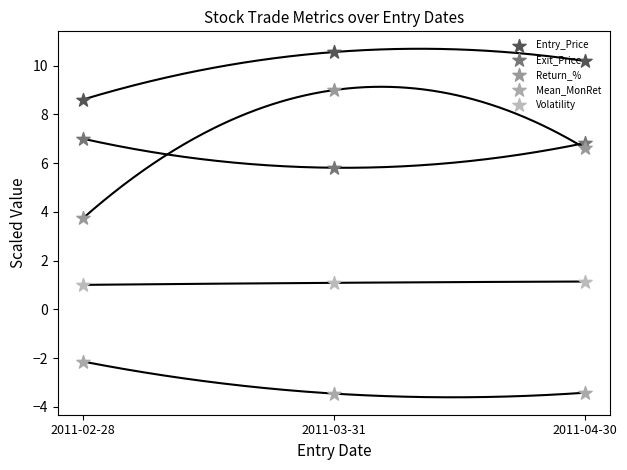

Which series has the widest spread of Y values?

Return_%